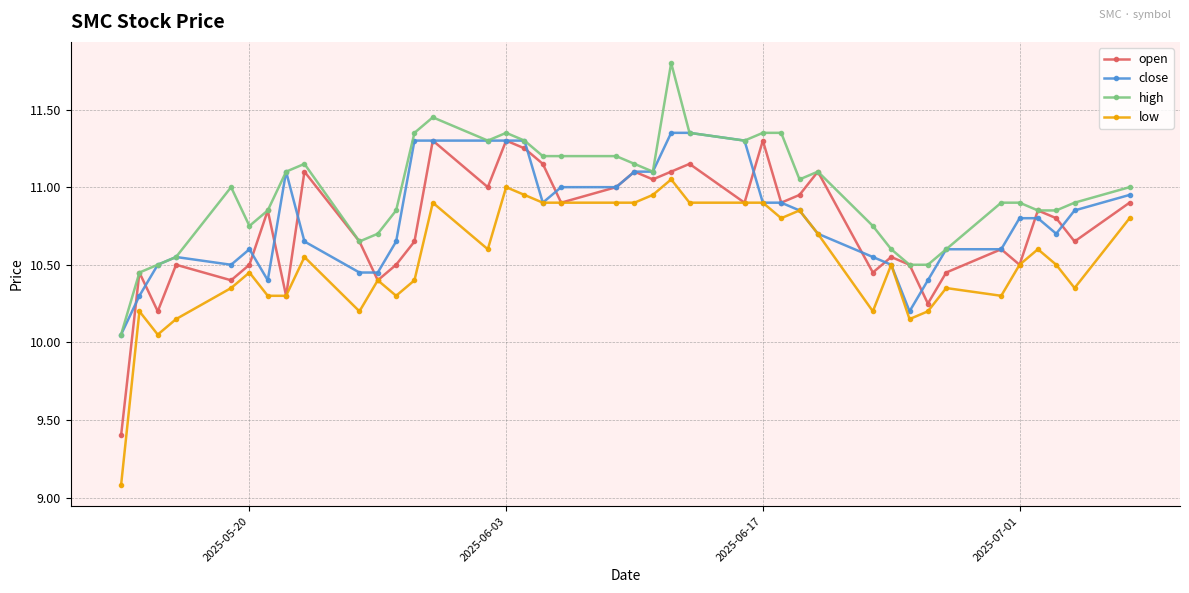

At how many categories does at least one series exceed 9?

40